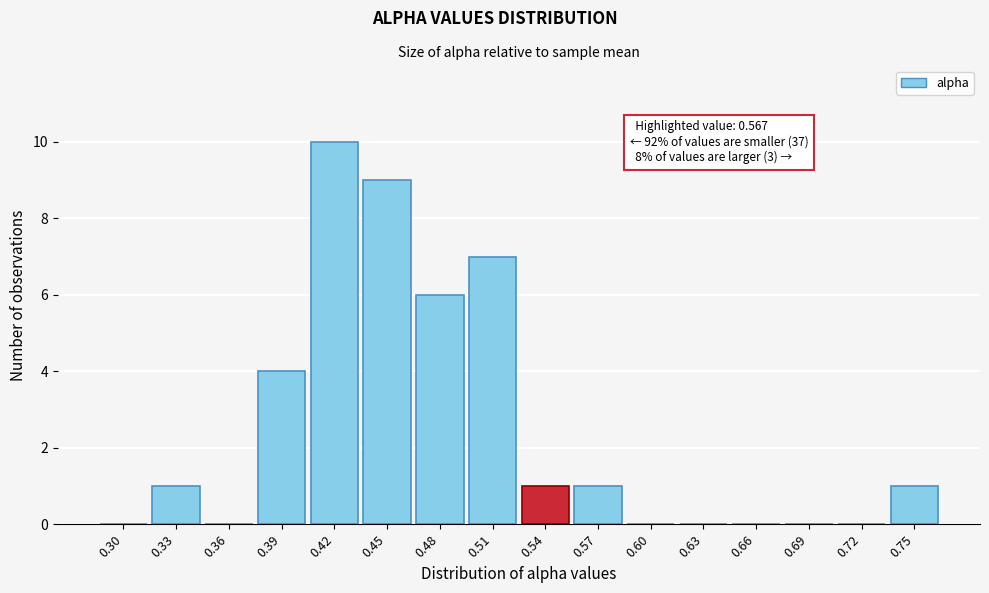

Reading left to right, extract all data points from this chart.

0.30=0	0.33=1	0.36=0	0.39=4	0.42=10	0.45=9	0.48=6	0.51=7	0.54=1	0.57=1	0.60=0	0.63=0	0.66=0	0.69=0	0.72=0	0.75=1